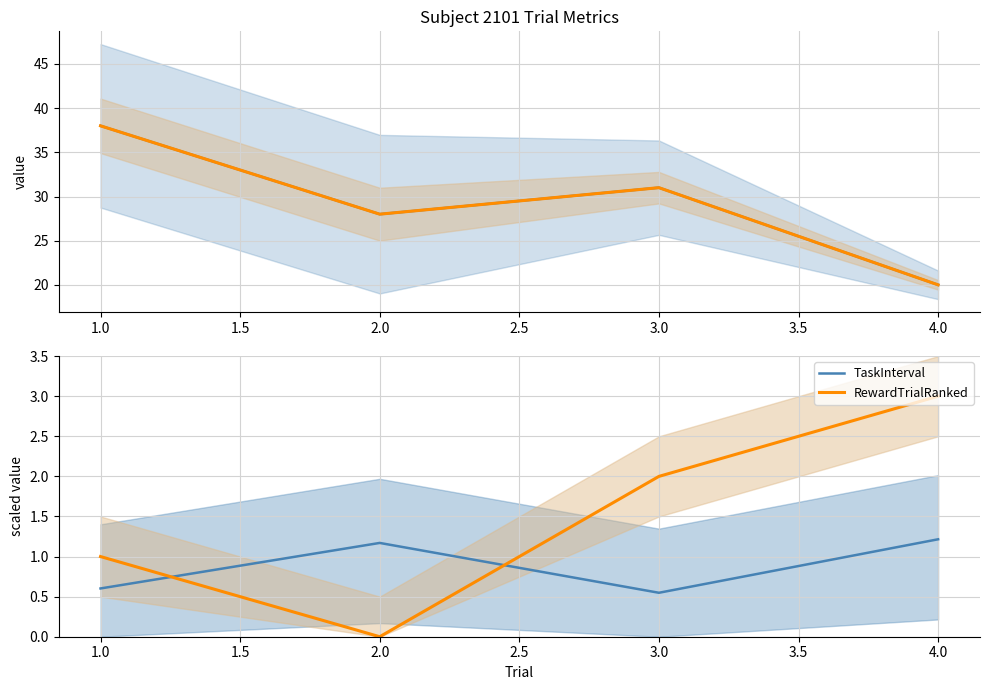

What is the difference between the RewardTrialRanked values at 3.0 and 1.0?

1.0